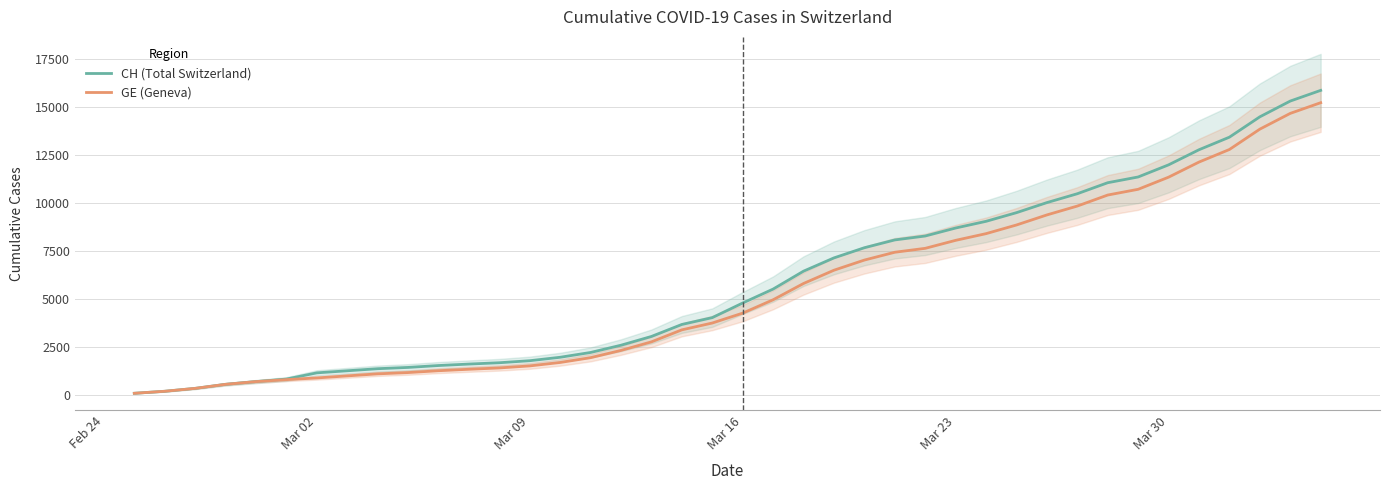

Reading left to right, extract all data points from this chart.

CH (Total Switzerland): 73	178	329	540	682	814	1137	1245	1353	1420	1519	1595	1664	1770	1949	2199	2577	3033	3658	4014	4775	5501	6434	7125	7654	8061	8265	8681	9030	9481	10005	10467	11041	11340	11971	12758	13413	14473	15294	15850
GE (Geneva): 73	178	329	540	682	784	872	979	1085	1152	1248	1324	1393	1499	1678	1928	2306	2752	3377	3733	4248	4944	5792	6483	7012	7419	7623	8039	8388	8839	9363	9825	10399	10698	11329	12116	12771	13831	14652	15208